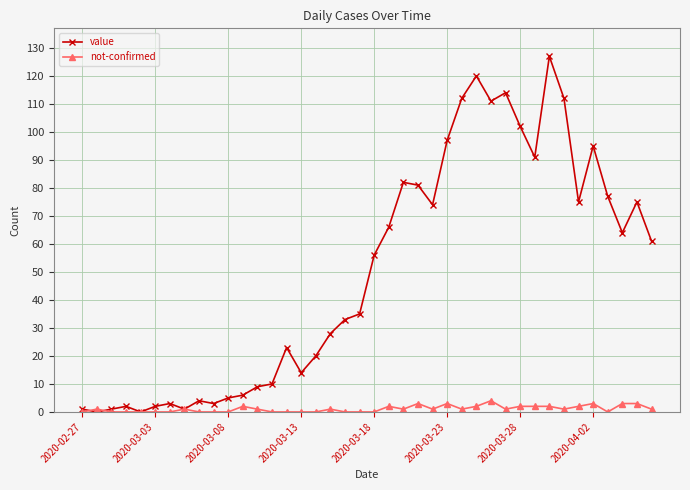

How many data points in value are less than 56?

20